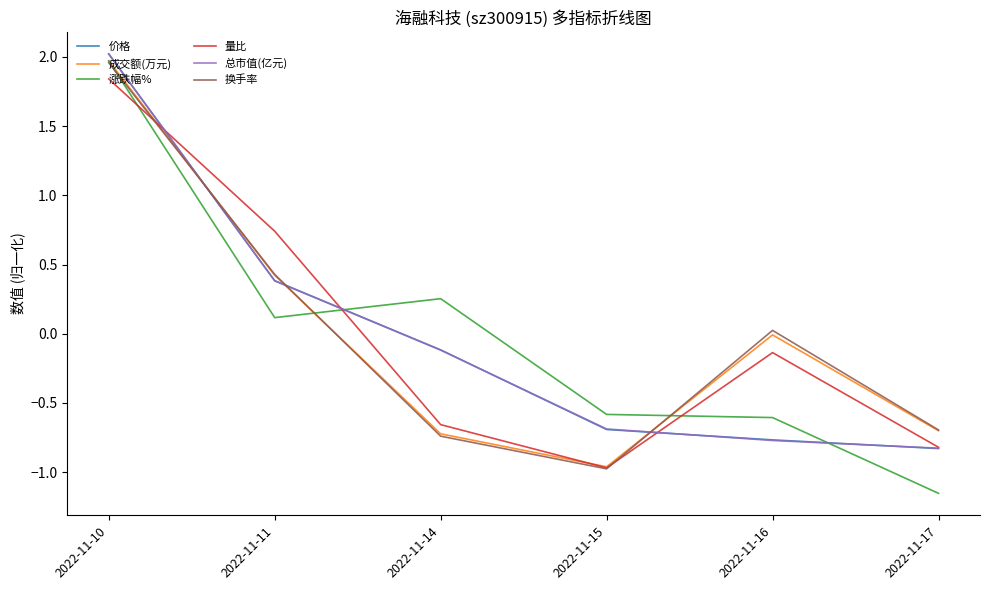

Is the value of 涨跌幅% at 2022-11-14 greater than the value of 成交额(万元) at 2022-11-15?

Yes